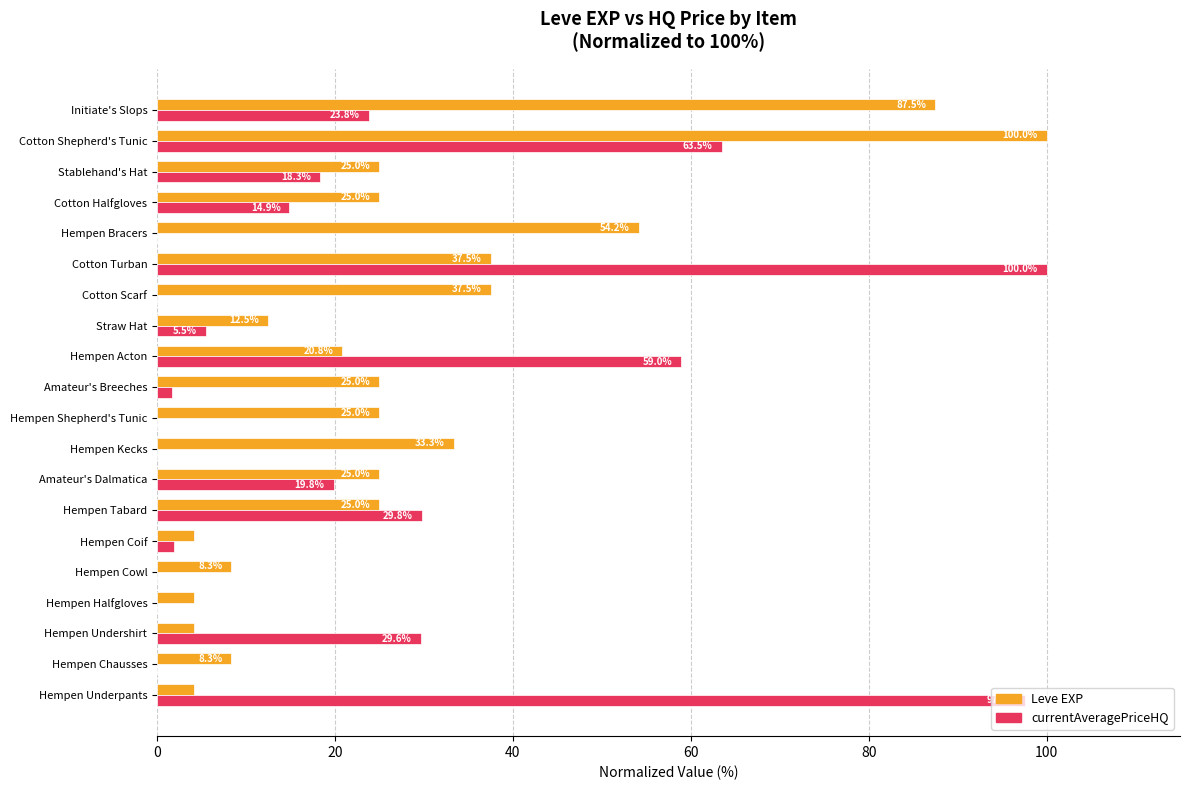

Where is Leve EXP nearest to the value 52?

Hempen Bracers